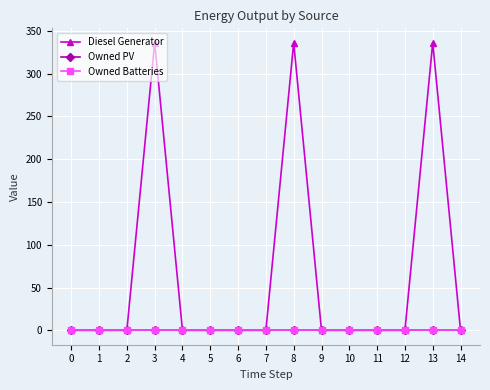

Rank the series by their maximum value, from highest to lowest.

Diesel Generator, Owned PV, Owned Batteries